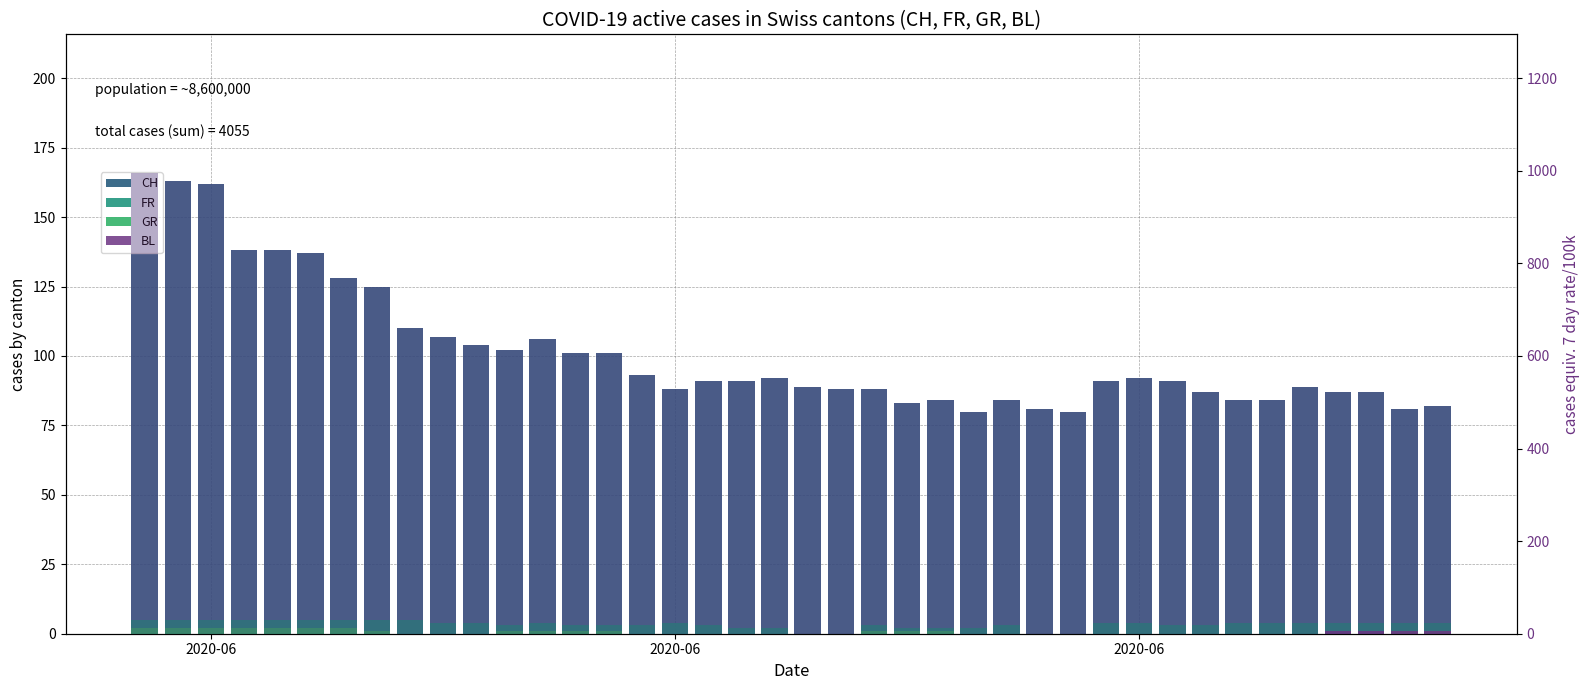

What is the difference between the second highest and minimum values in the CH series?

83